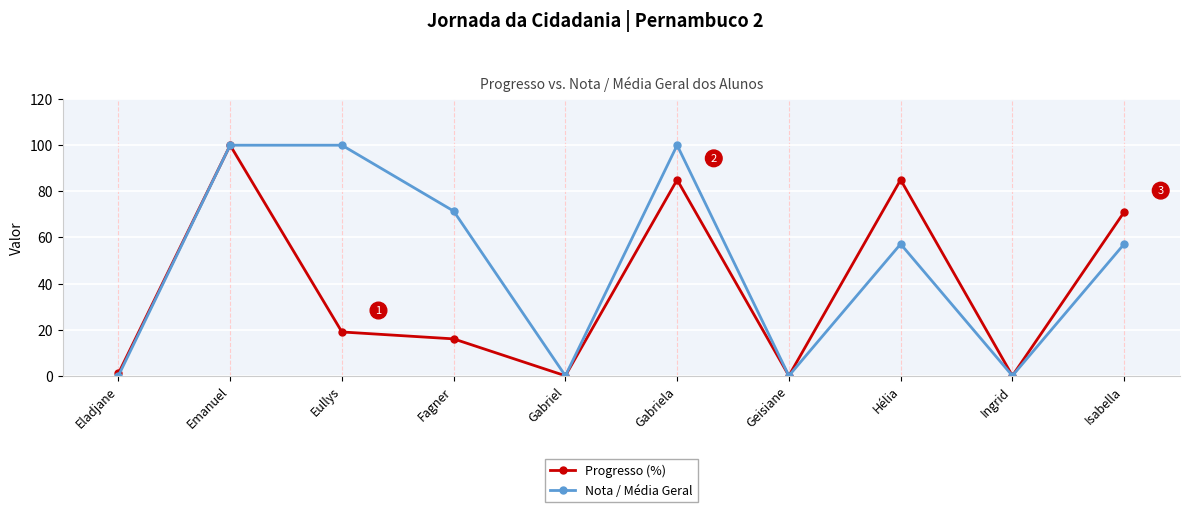

What is the value of the Progresso (%) point at the 2nd from the left?

100.0